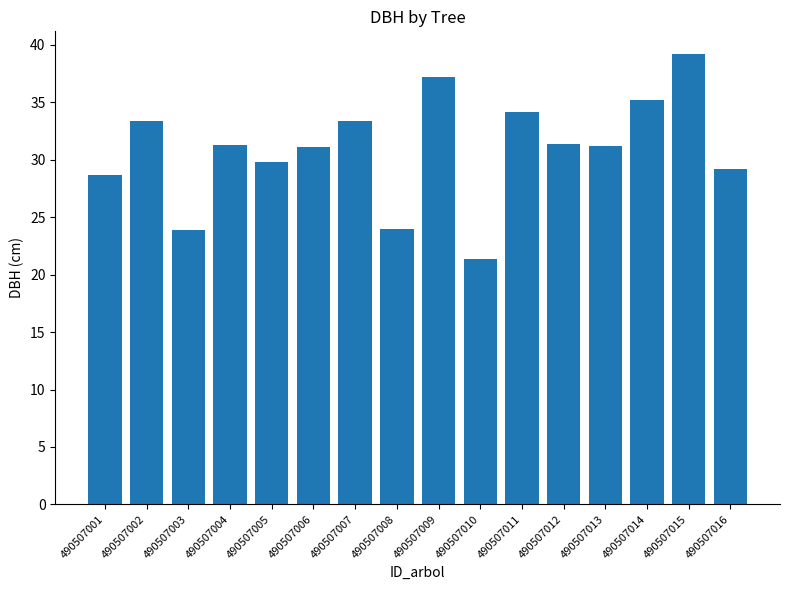

True or false: the data shows 31.3 at 490507004.

True